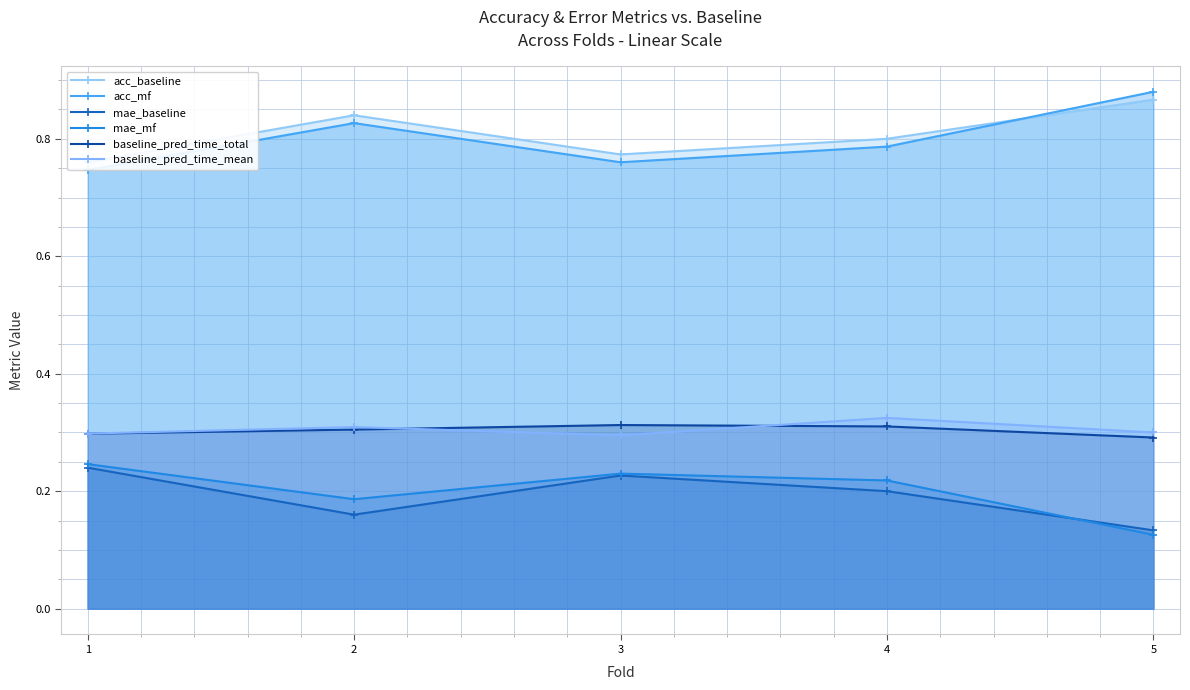

What are all the series names shown in the legend?

acc_baseline, acc_mf, mae_baseline, mae_mf, baseline_pred_time_total, baseline_pred_time_mean